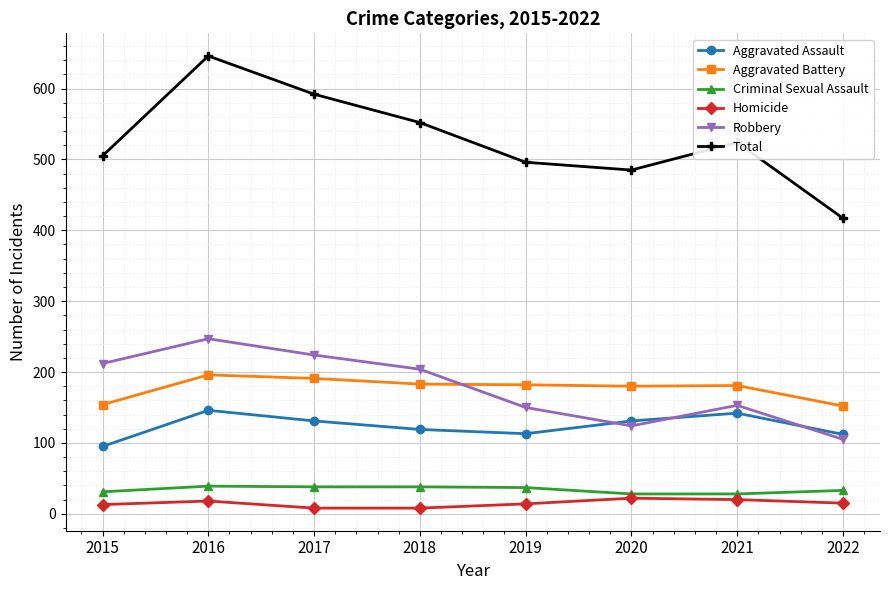

Where does the Criminal Sexual Assault series first go above 37?

2016